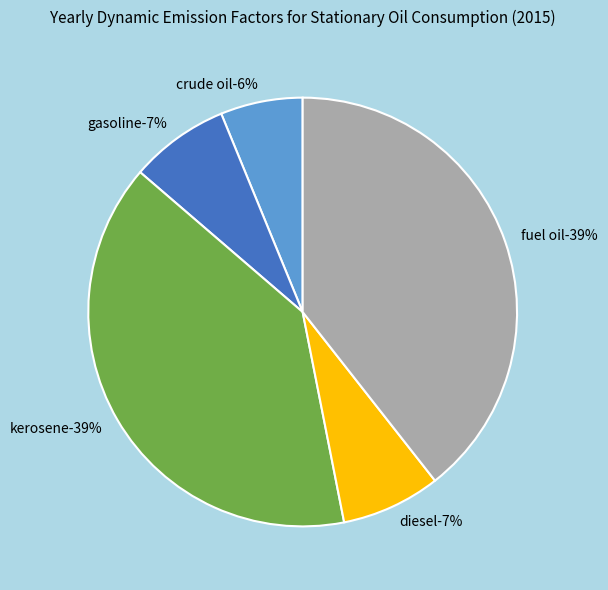

To the nearest percent, what is the difference between the largest and smallest slice percentages?

33%